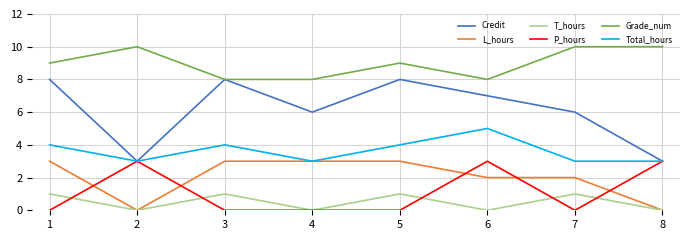

How many times do L_hours and P_hours cross each other?

5